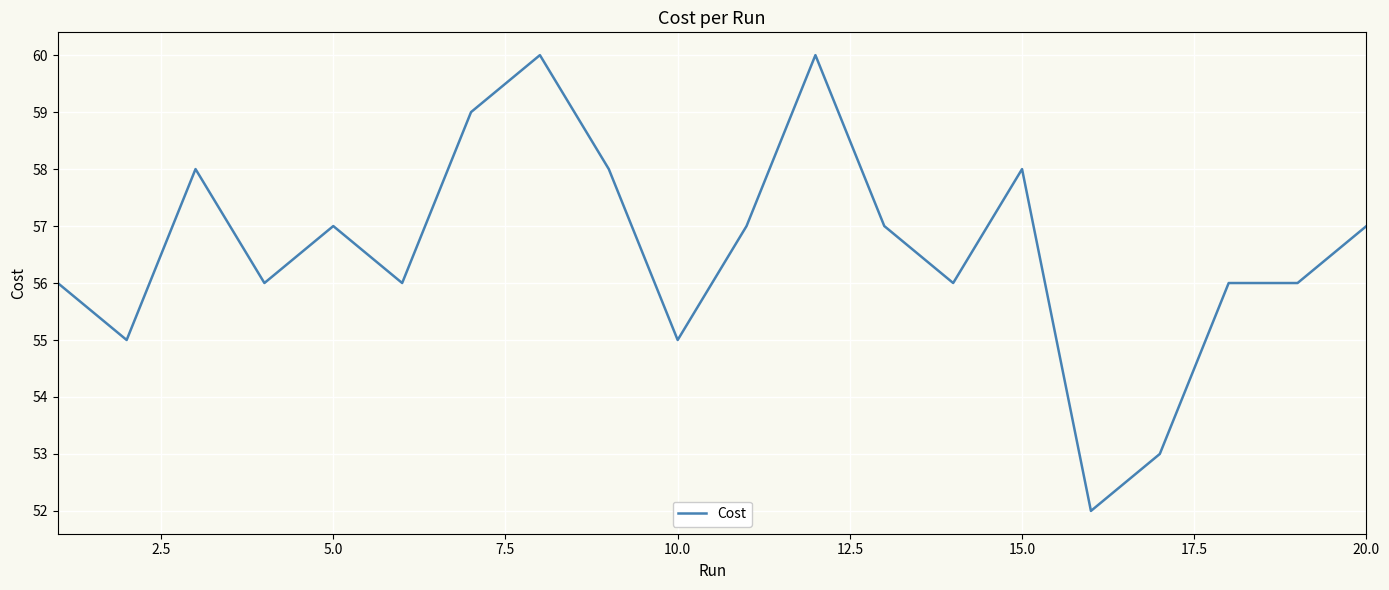

What is the average value?

56.6